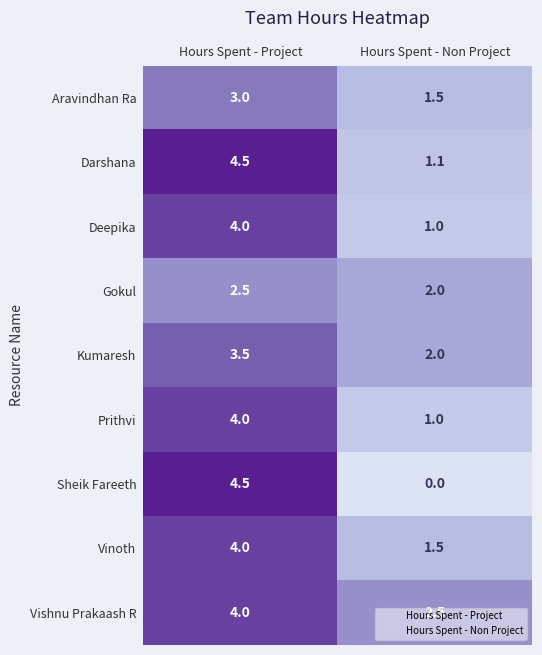

Which category has the lowest value across all series?

Hours Spent - Non Project